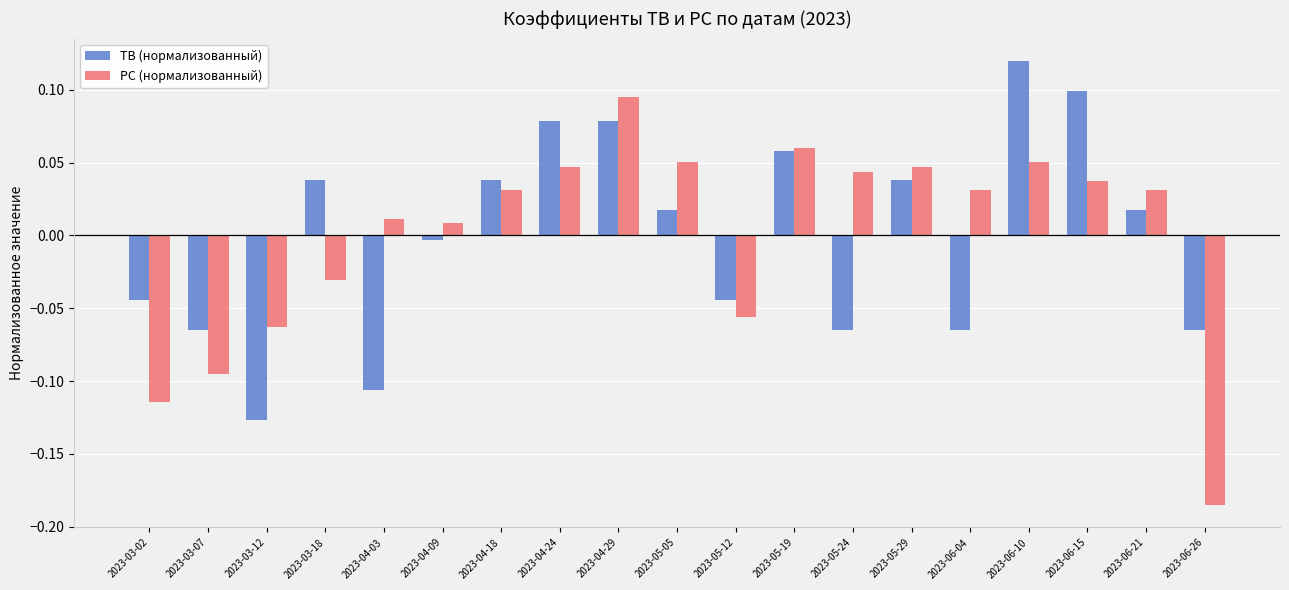

The TB (нормализованный) series shows 0.1 at 2023-06-10. True or false?

True